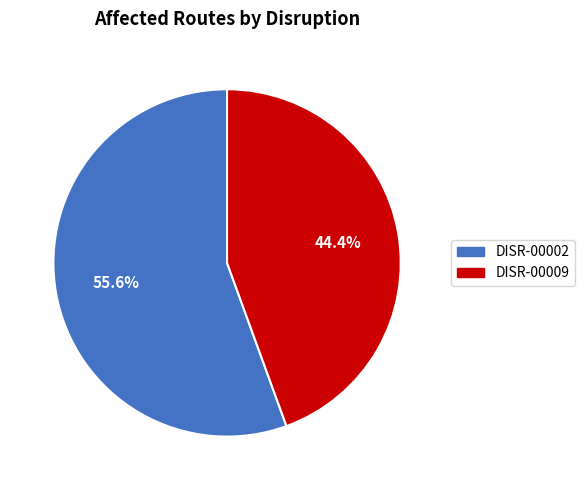

Which category accounts for the majority?

DISR-00002